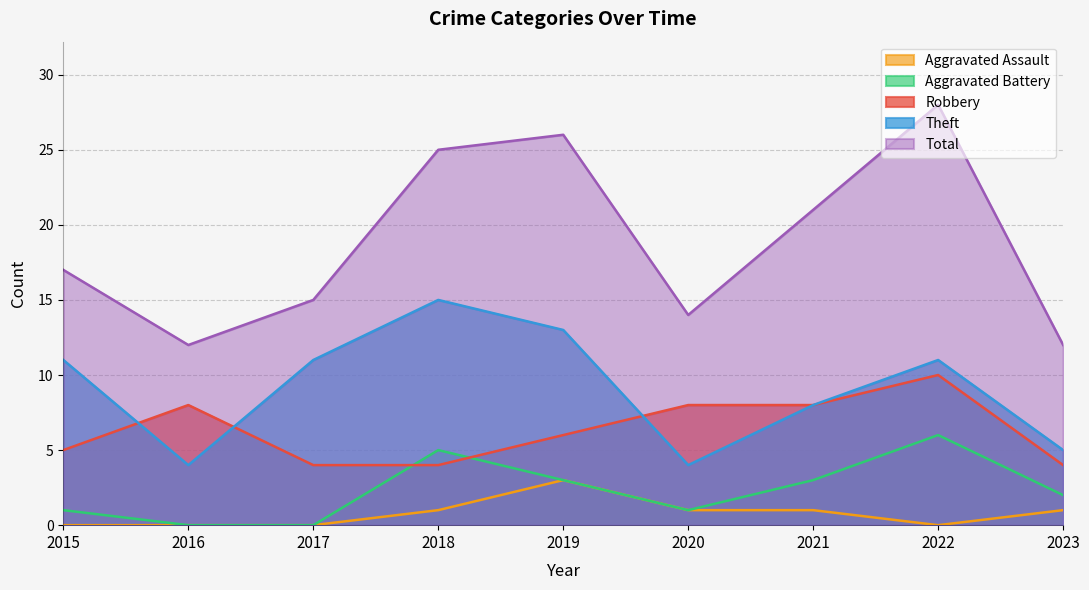

What is the value of the Aggravated Battery point at the 5th from the left?

3